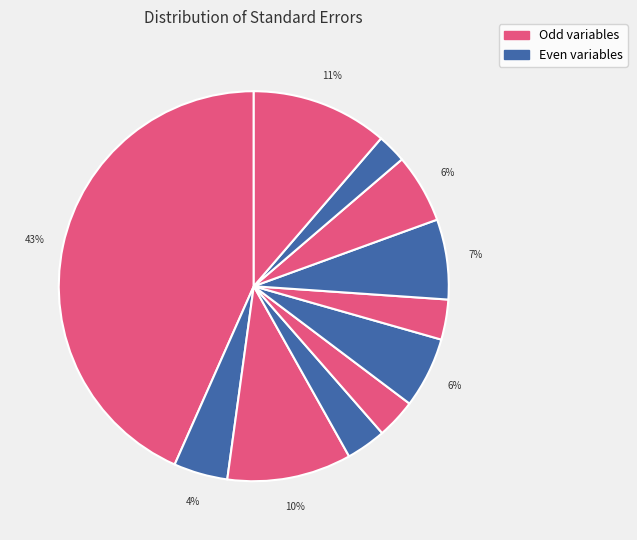

Count the number of slices in the pie.

11